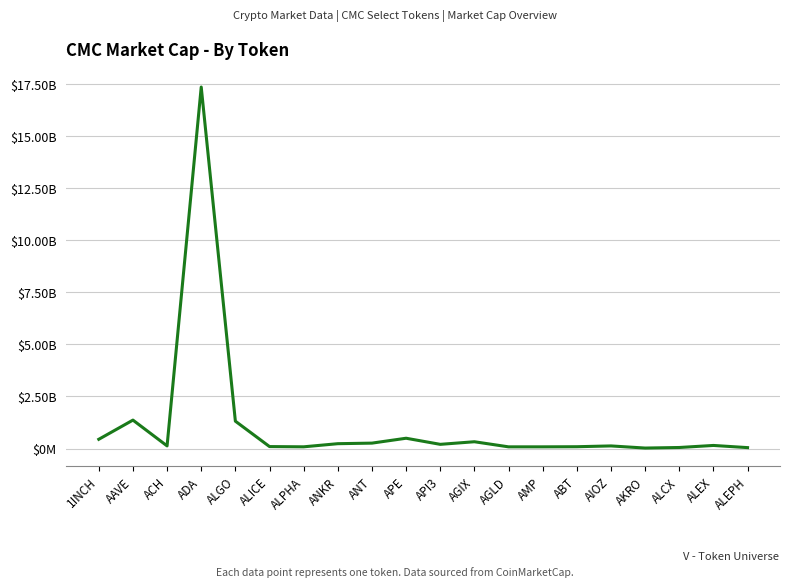

Is this an area chart (filled region under the line)?

No